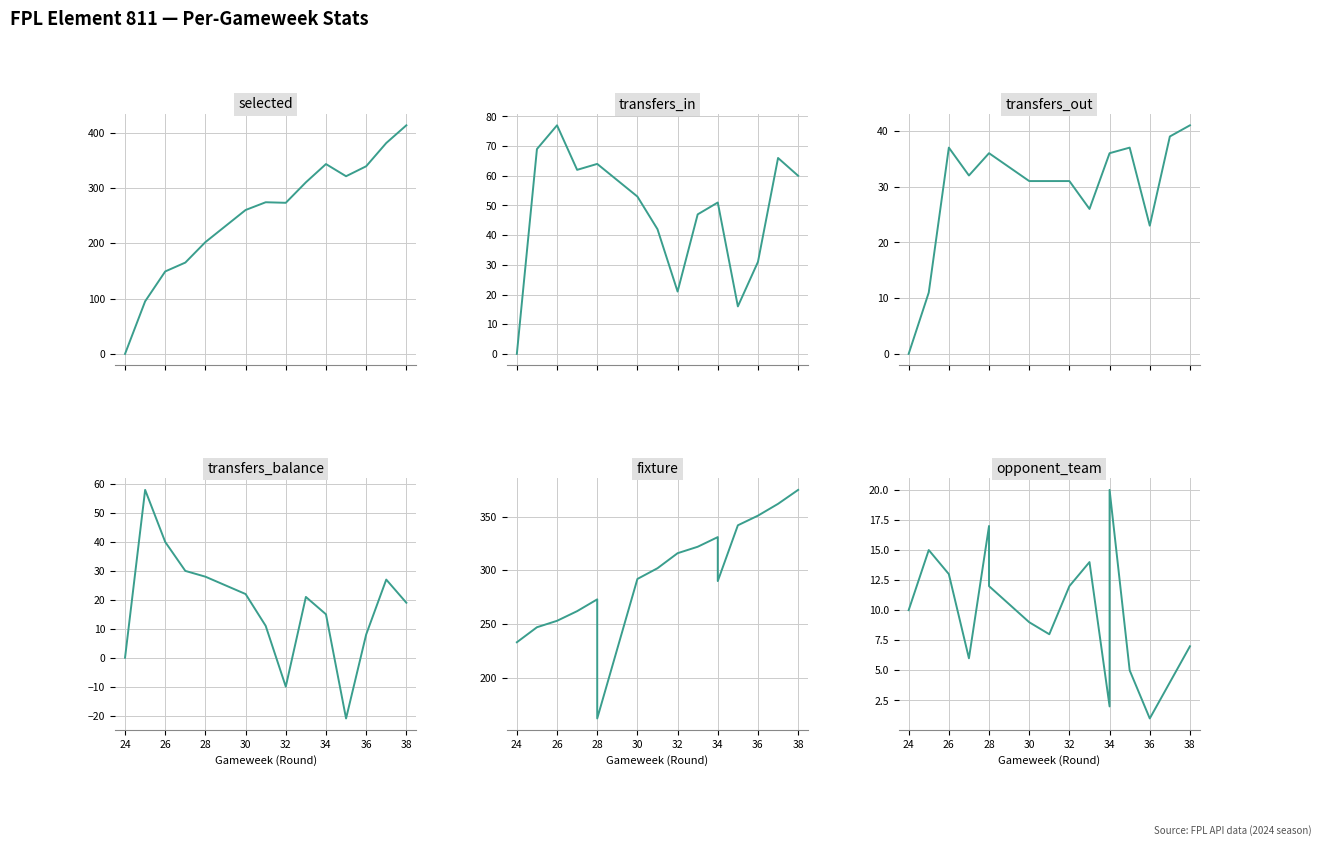

At 28, list the series in order from smallest to largest.

opponent_team, transfers_balance, transfers_out, transfers_in, selected, fixture